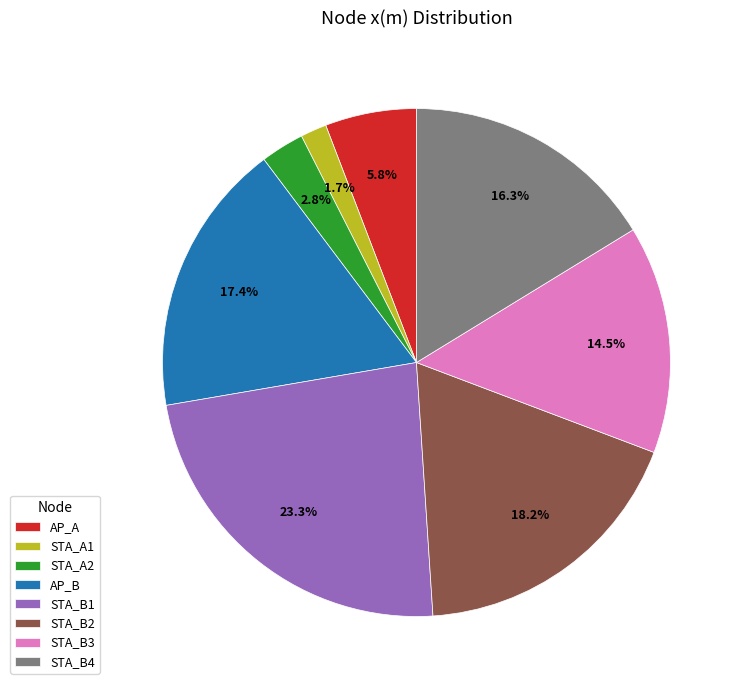

Does STA_A1 account for over 50% of the chart?

No